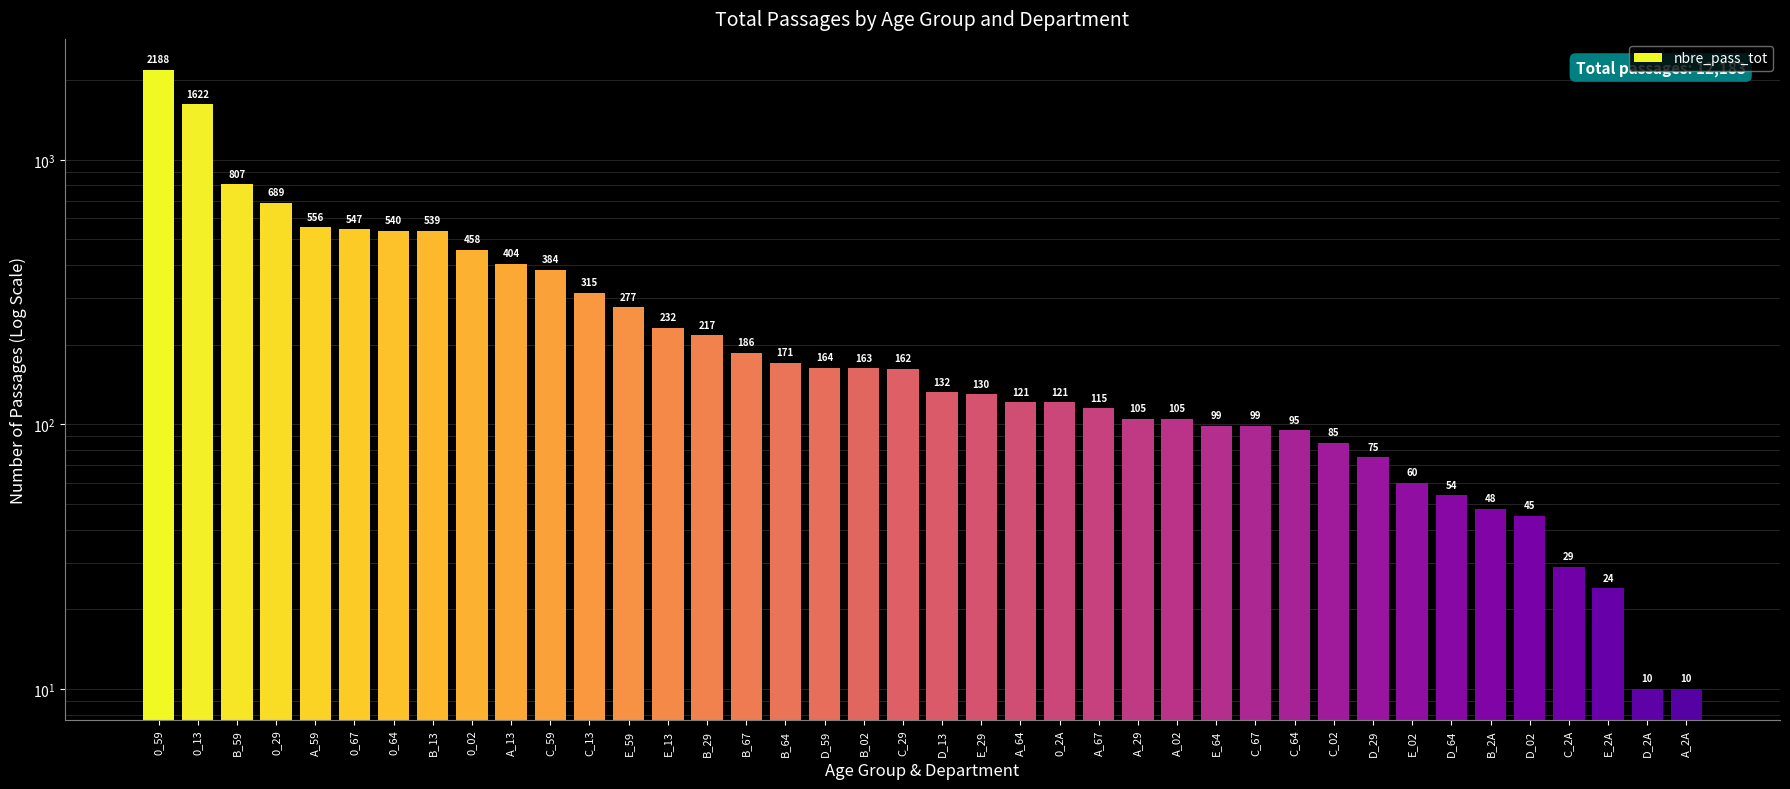

Reading right to left, extract all data points from this chart.

A_2A=10	D_2A=10	E_2A=24	C_2A=29	D_02=45	B_2A=48	D_64=54	E_02=60	D_29=75	C_02=85	C_64=95	C_67=99	E_64=99	A_02=105	A_29=105	A_67=115	0_2A=121	A_64=121	E_29=130	D_13=132	C_29=162	B_02=163	D_59=164	B_64=171	B_67=186	B_29=217	E_13=232	E_59=277	C_13=315	C_59=384	A_13=404	0_02=458	B_13=539	0_64=540	0_67=547	A_59=556	0_29=689	B_59=807	0_13=1622	0_59=2188